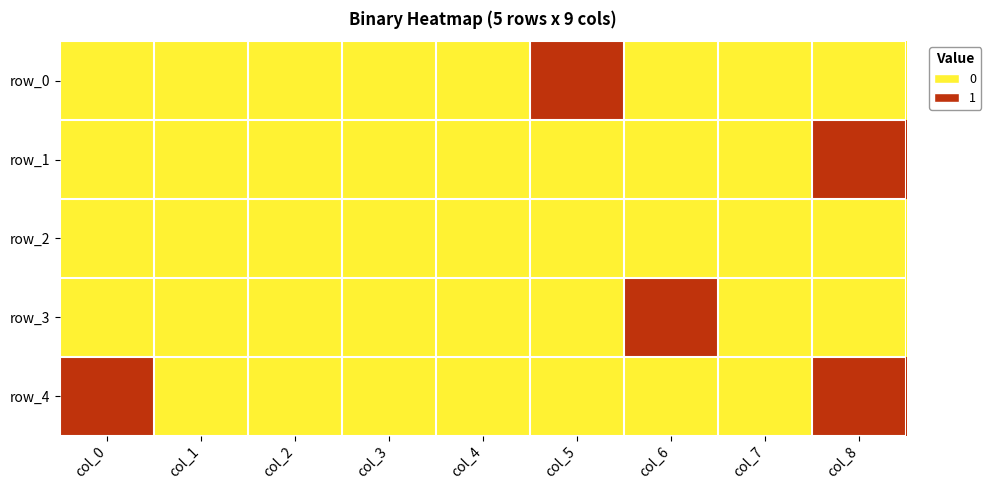

List the series in order of their peak value, highest first.

row_0, row_1, row_3, row_4, row_2